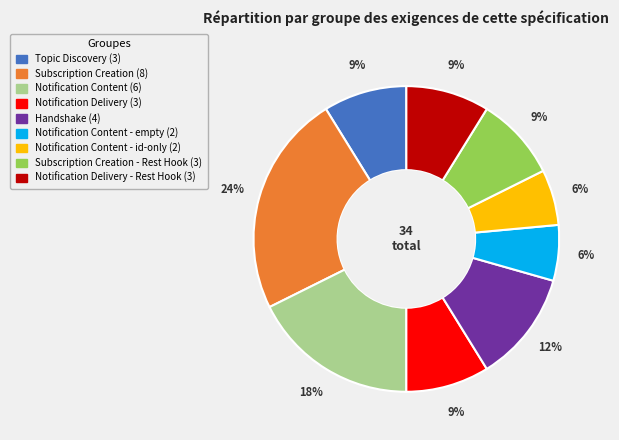

To the nearest percent, what is the difference between the largest and smallest slice percentages?

18%